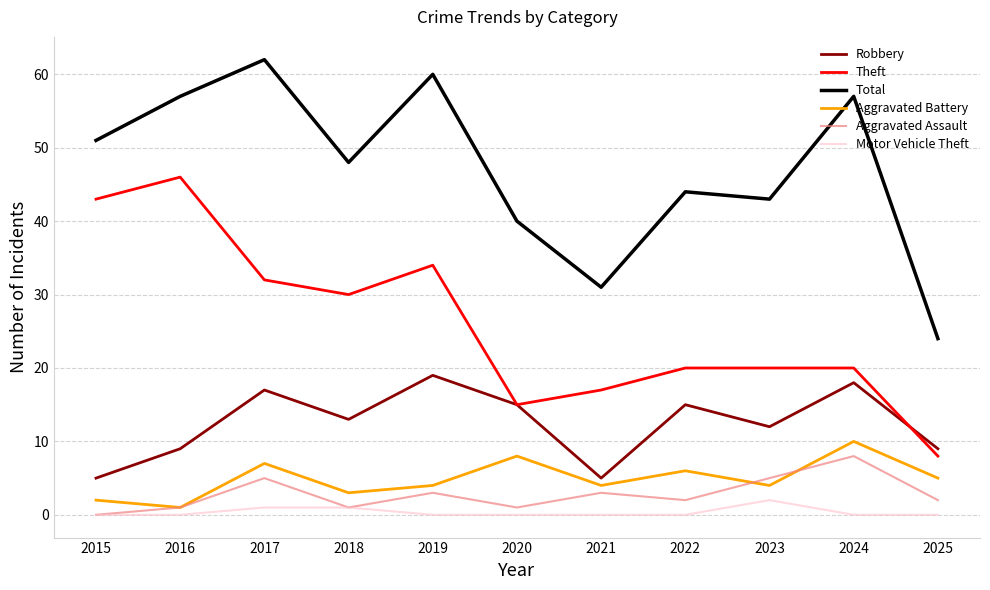

Is the value of Total at 2019 greater than the value of Motor Vehicle Theft at 2022?

Yes